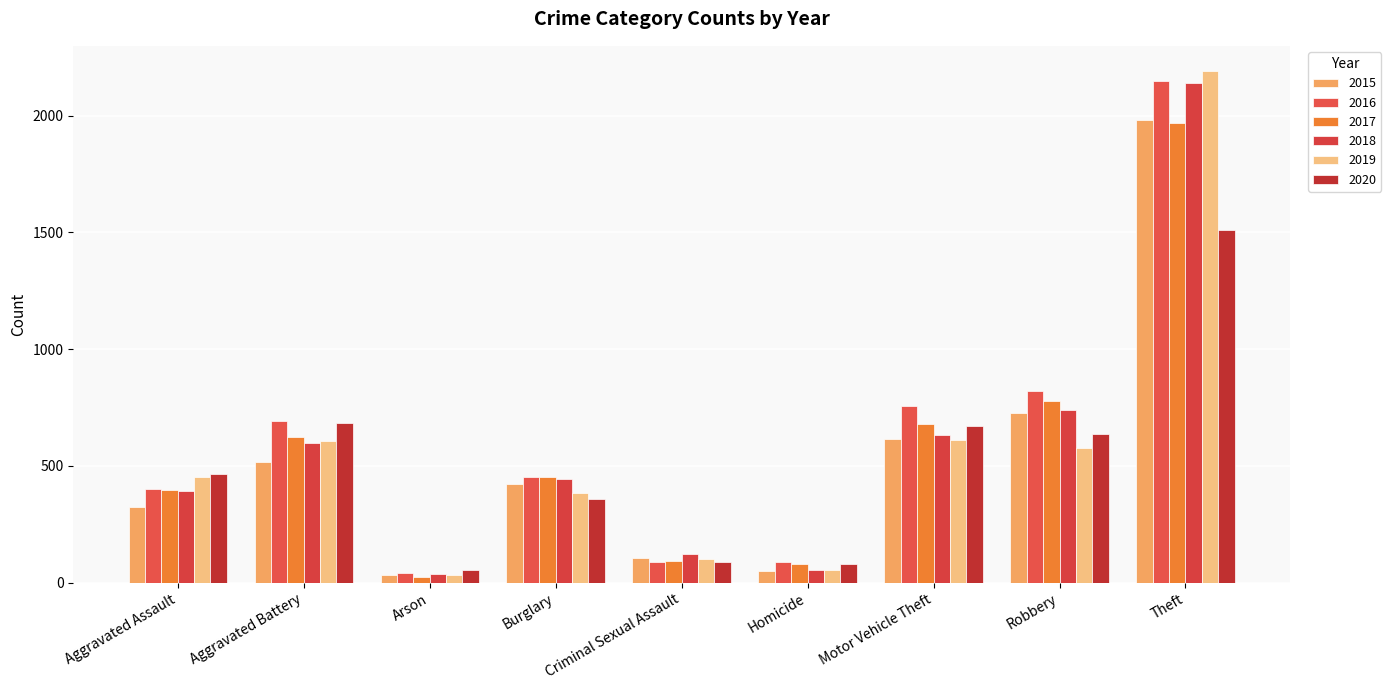

What is the maximum value shown in the chart?

2190